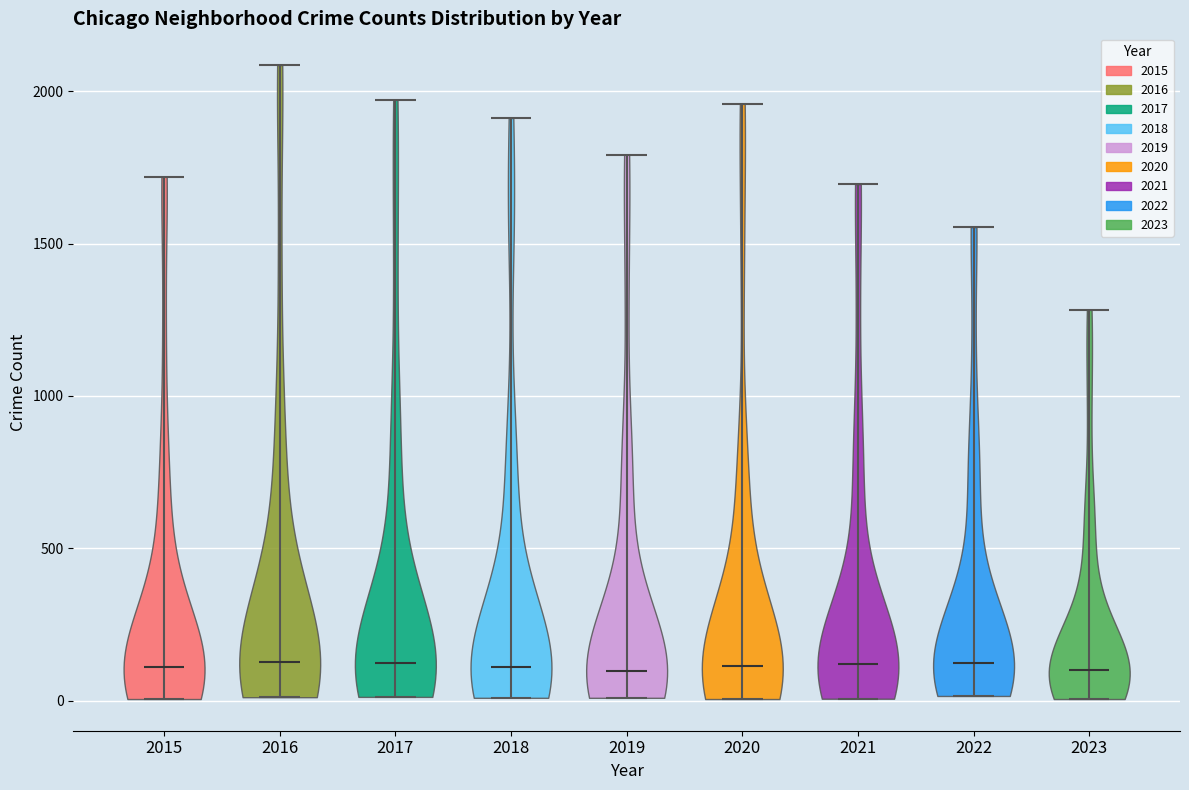

What is the highest point the violin at x = 2016 reaches on the y-axis? The values are not printed on the chart, so give them approximately, as read against the axis.

2100